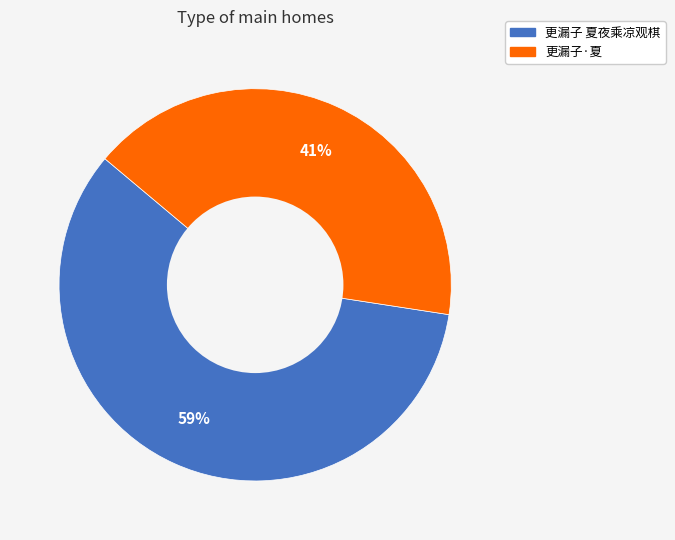

The 更漏子·夏 slice represents 41% of the pie. True or false?

True